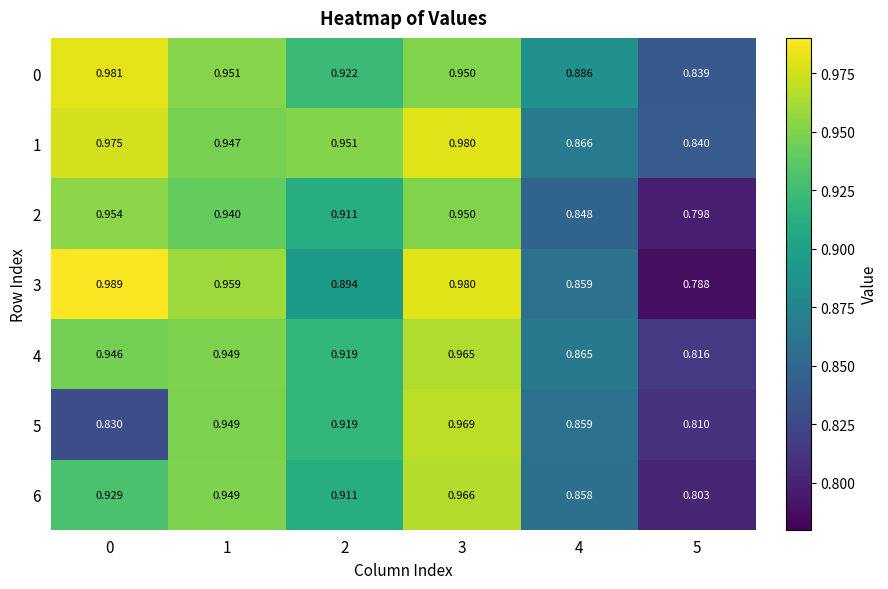

Is the value of 3 at 5 greater than the value of 1 at 4?

No